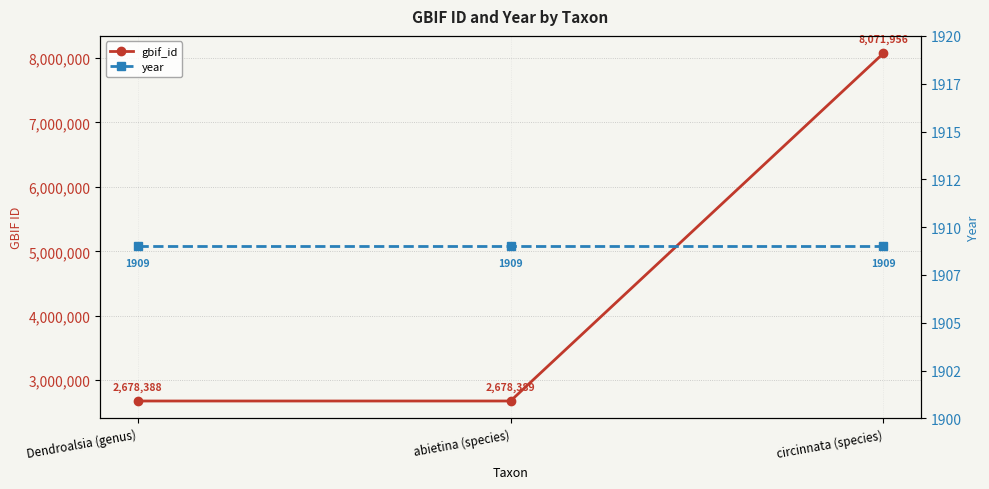

The gbif_id series shows 2678388 at Dendroalsia (genus). True or false?

True